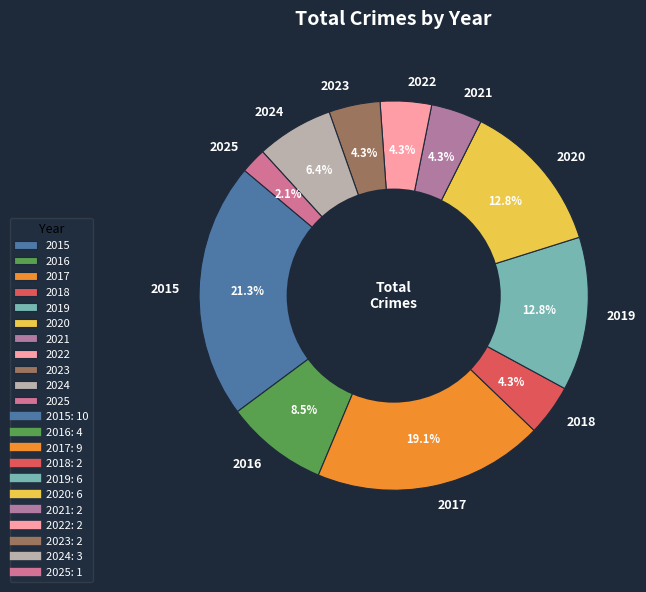

To the nearest percent, what portion does 2021 represent?

4%